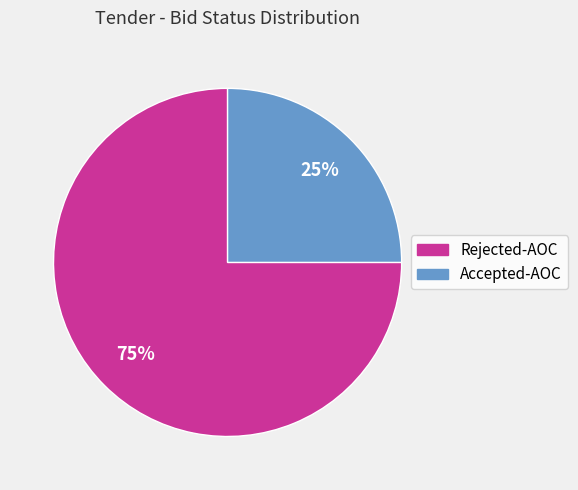

What percentage is the Rejected-AOC slice, to the nearest percent?

75%